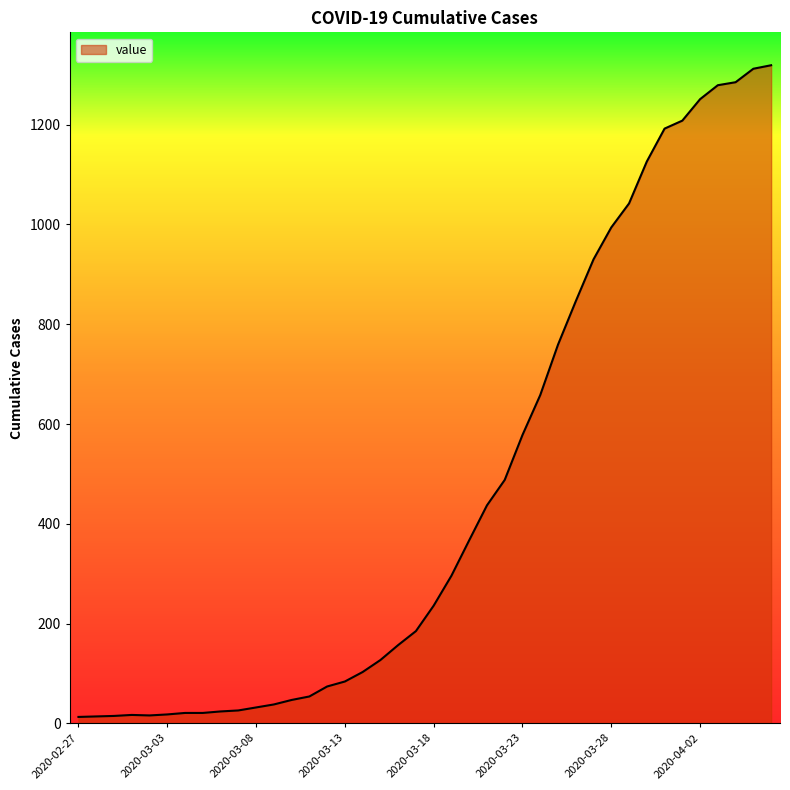

What is the difference between the maximum and minimum values?

1306